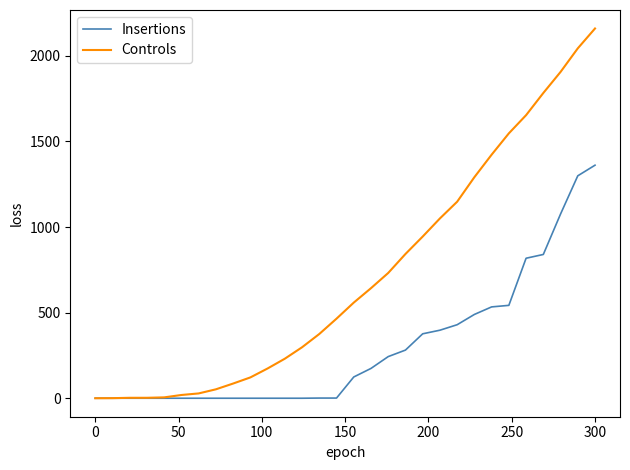

Which series has the largest range (max minus min)?

Controls